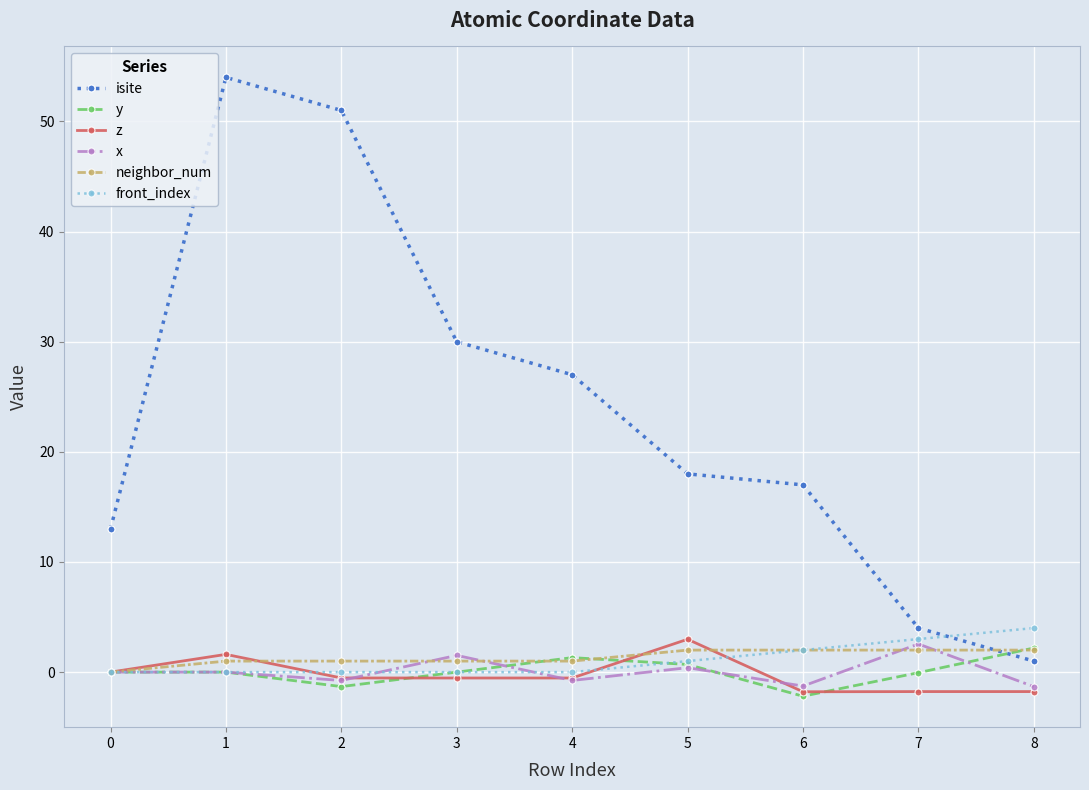

In isite, how many points are higher than both neighbors (excluding endpoints)?

1